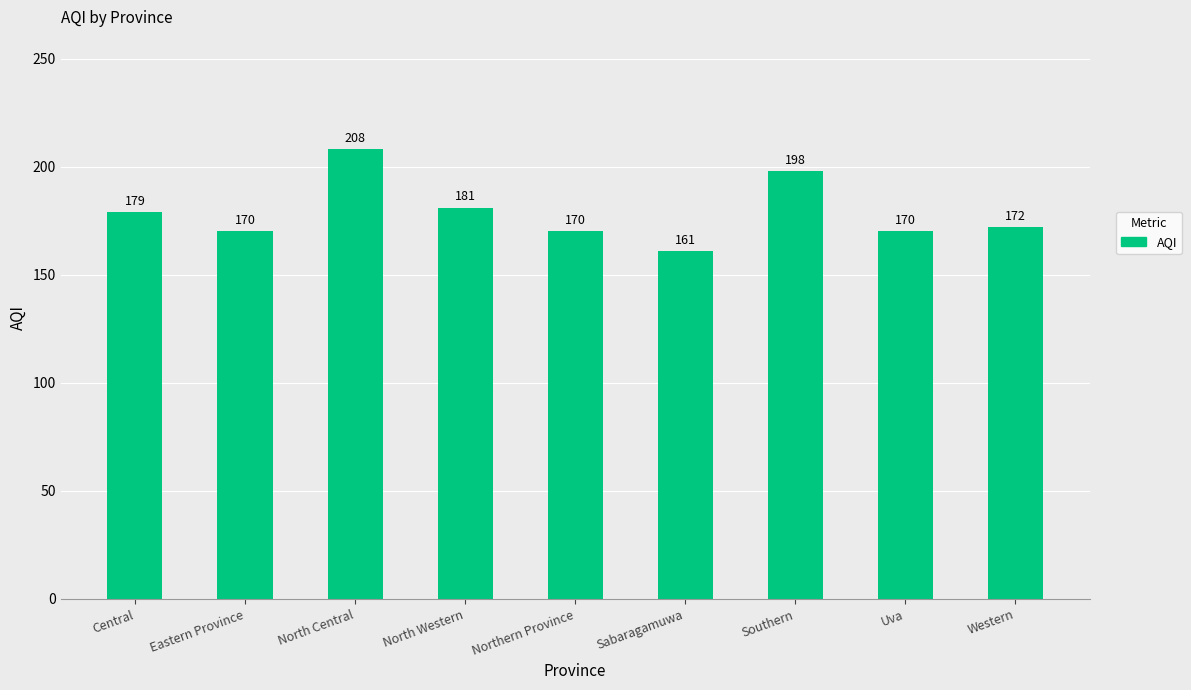

Reading left to right, list all the values displayed in this chart.

Central=179	Eastern Province=170	North Central=208	North Western=181	Northern Province=170	Sabaragamuwa=161	Southern=198	Uva=170	Western=172